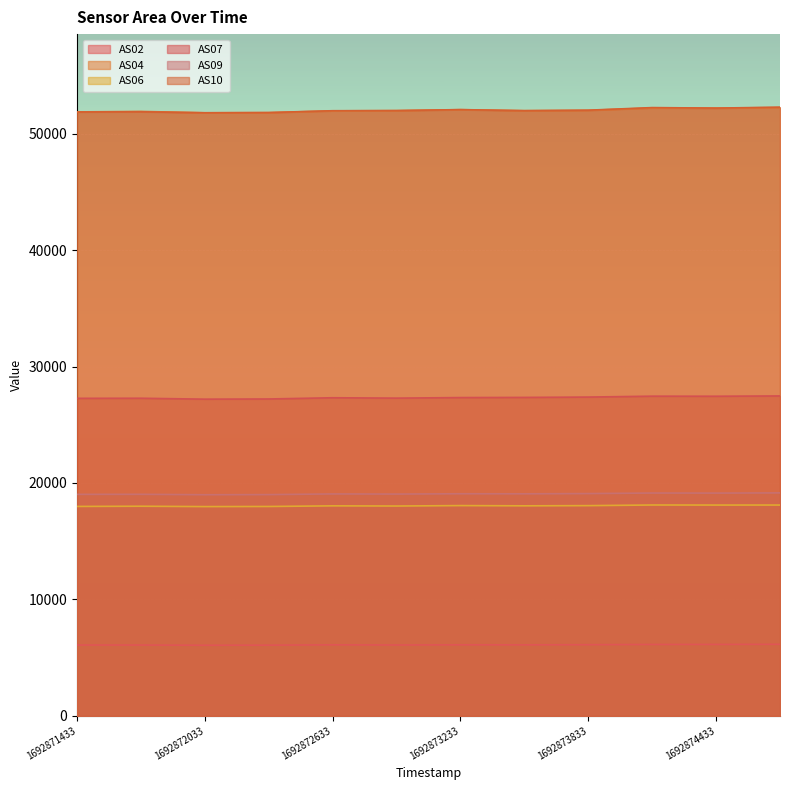

At how many categories does at least one series exceed 39936?

12